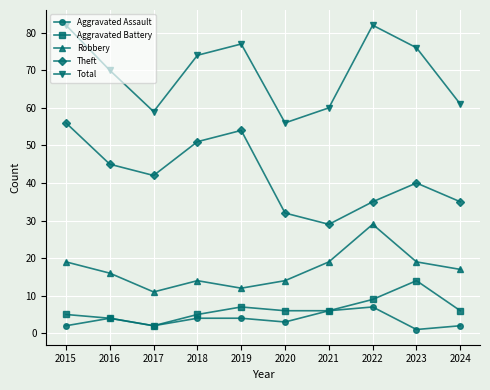

True or false: Aggravated Assault and Total intersect in this chart.

False